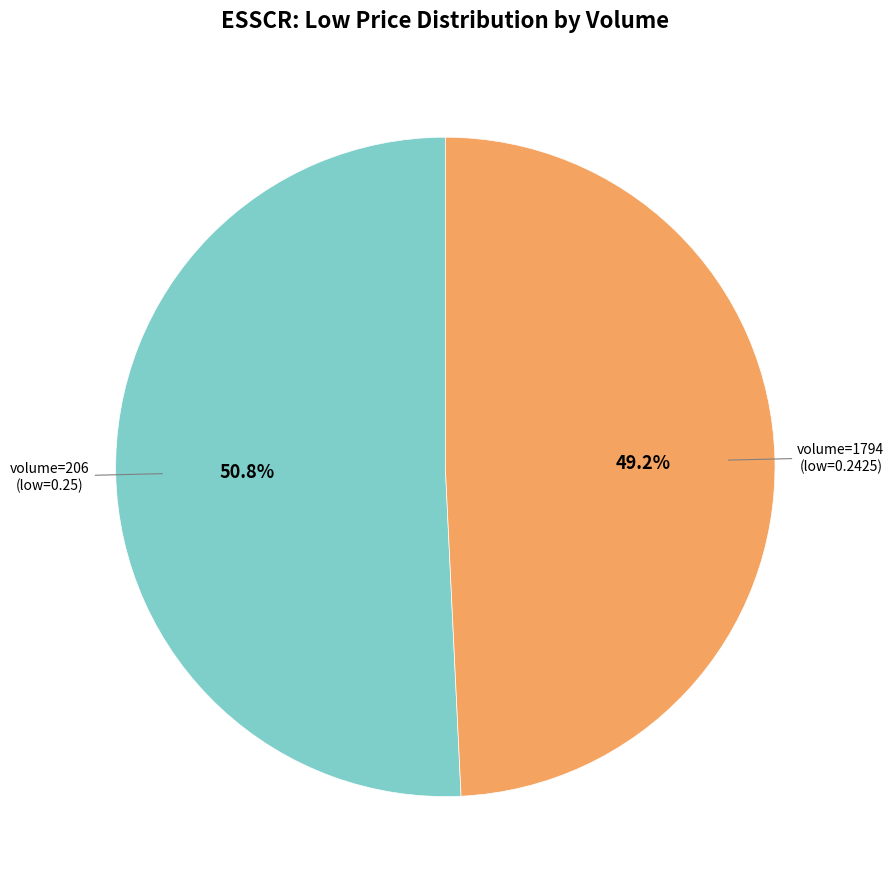

What is the smallest slice in the pie chart?

volume=1794 (low=0.2425)